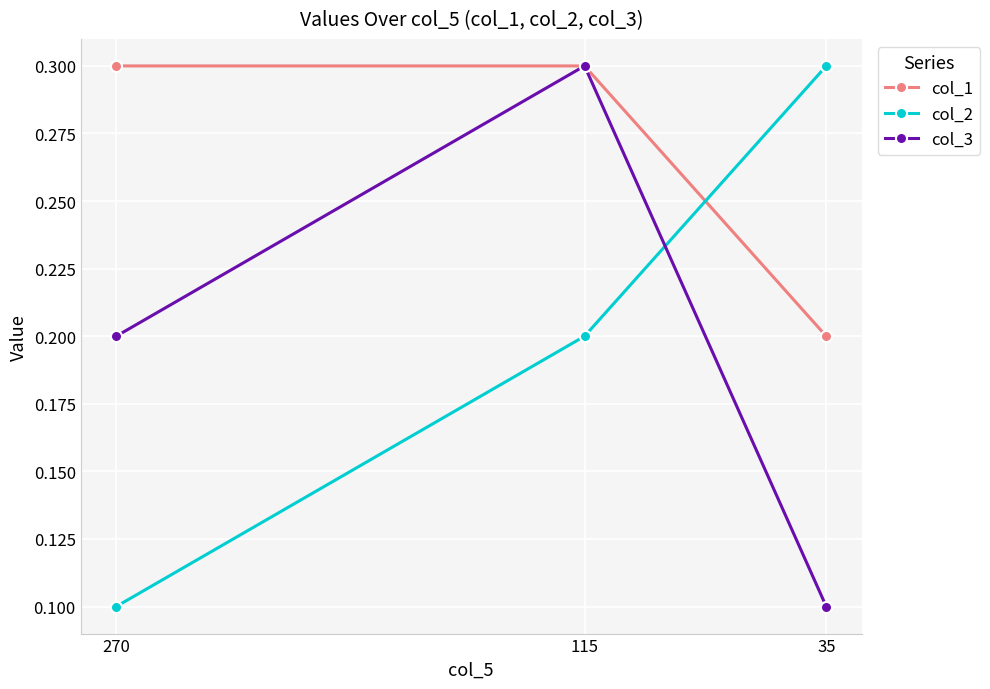

Which series has the largest total across all categories?

col_1